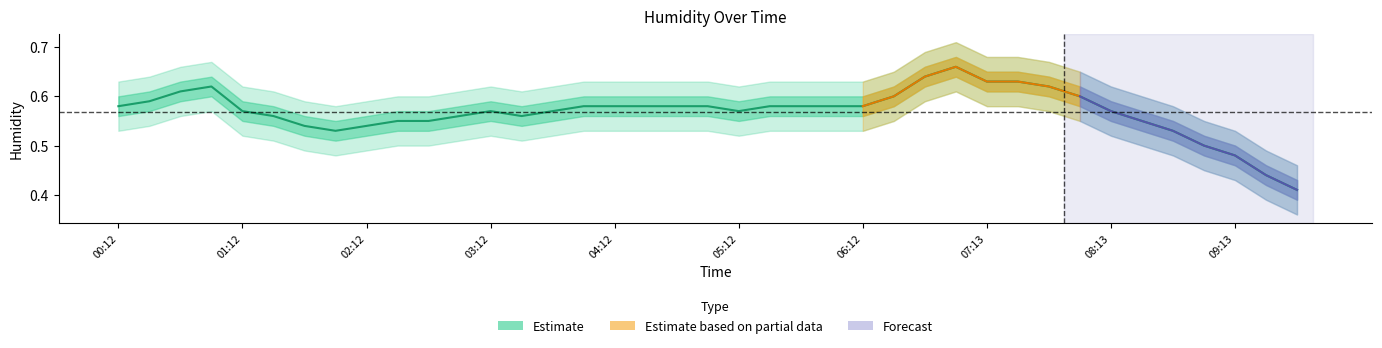

How many points are higher than both their immediate neighbors (excluding endpoints)?

3